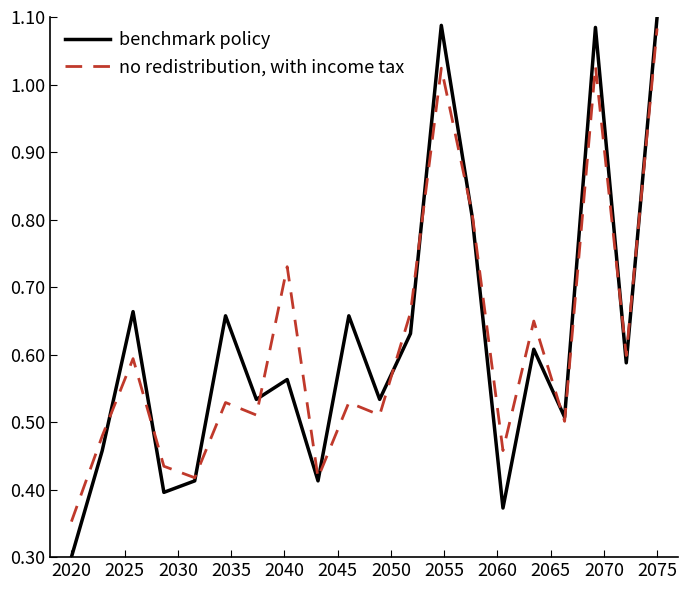

How many series are shown in this chart?

2